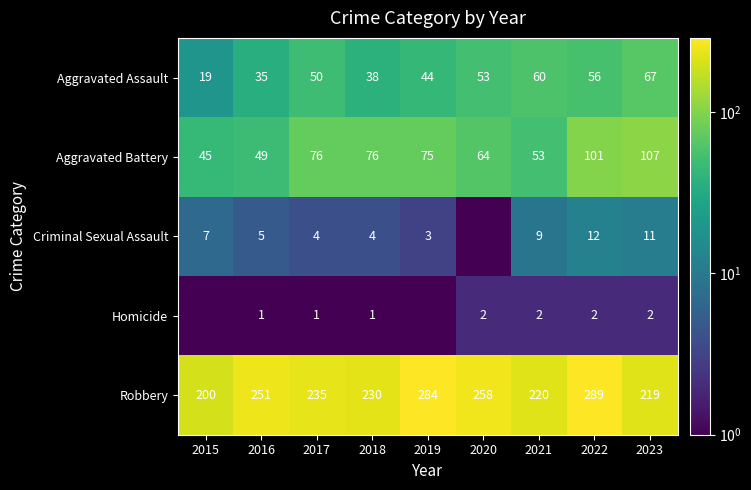

Which has a higher value, 2016 or 2022?

2022